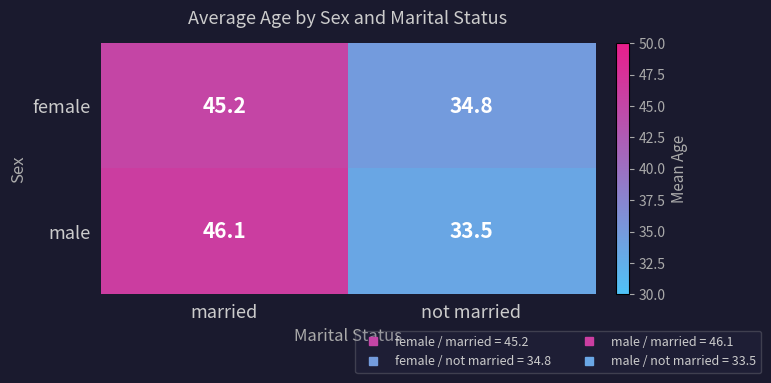

What is the difference between the highest and lowest values at not married?

1.3